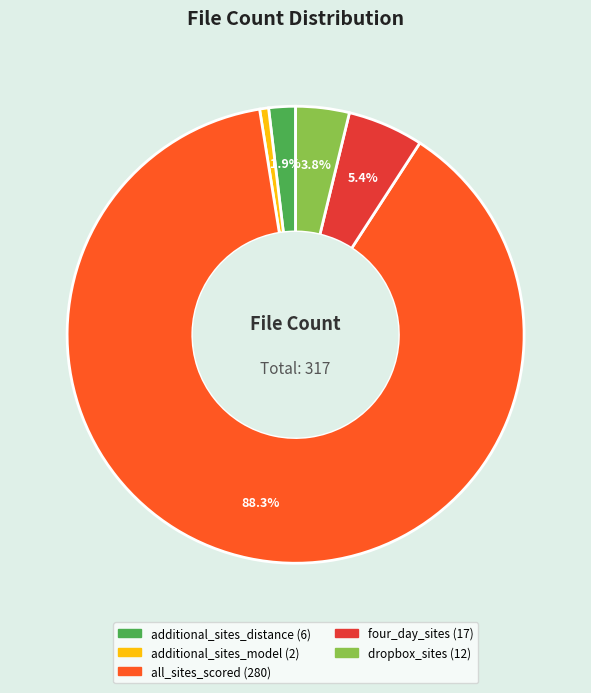

Rank the categories by value from lowest to highest.

additional_sites_model, additional_sites_distance, dropbox_sites, four_day_sites, all_sites_scored